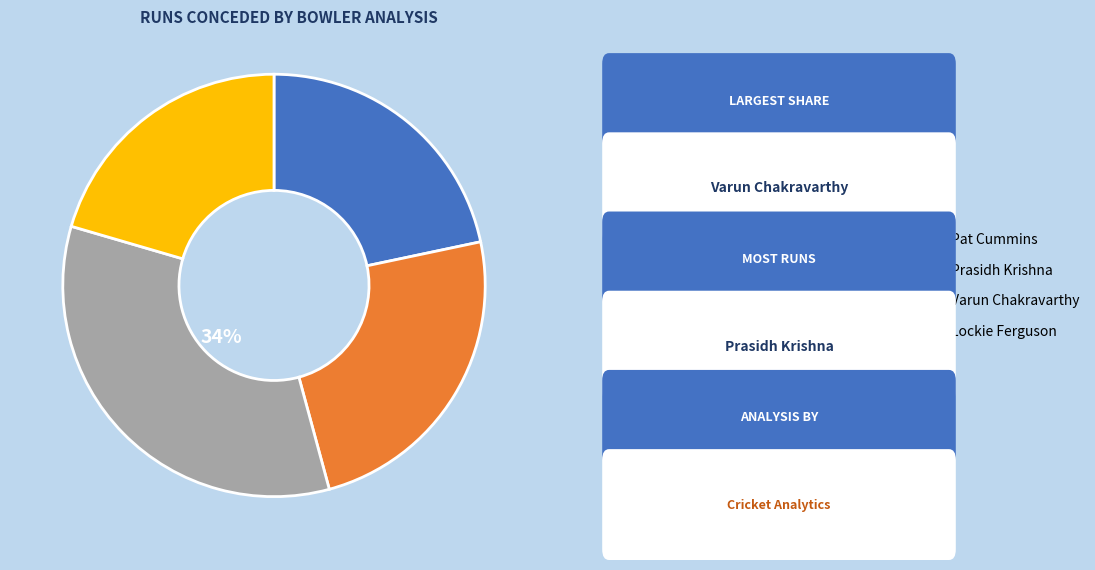

Is it true that Prasidh Krishna is 24% of the pie?

True